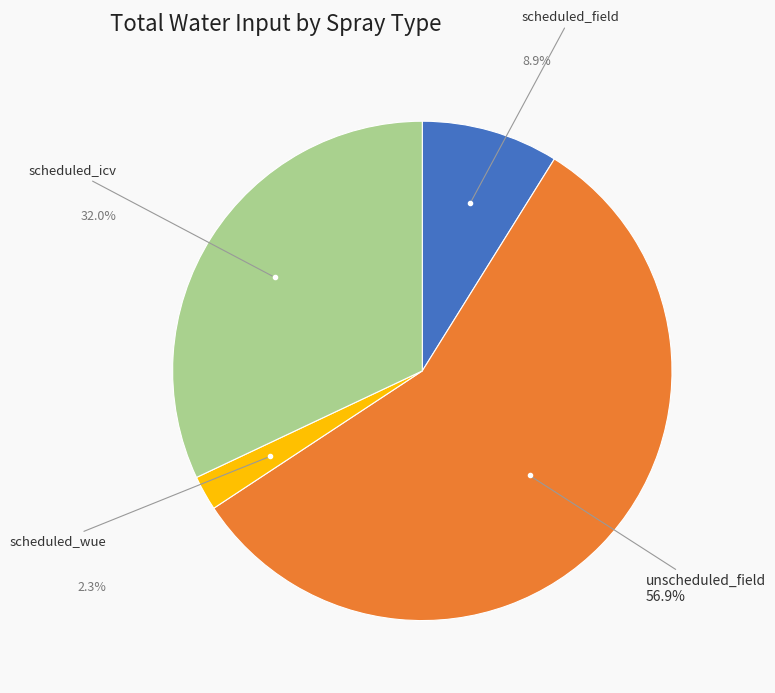

Is it true that scheduled_wue is 13% of the pie?

False